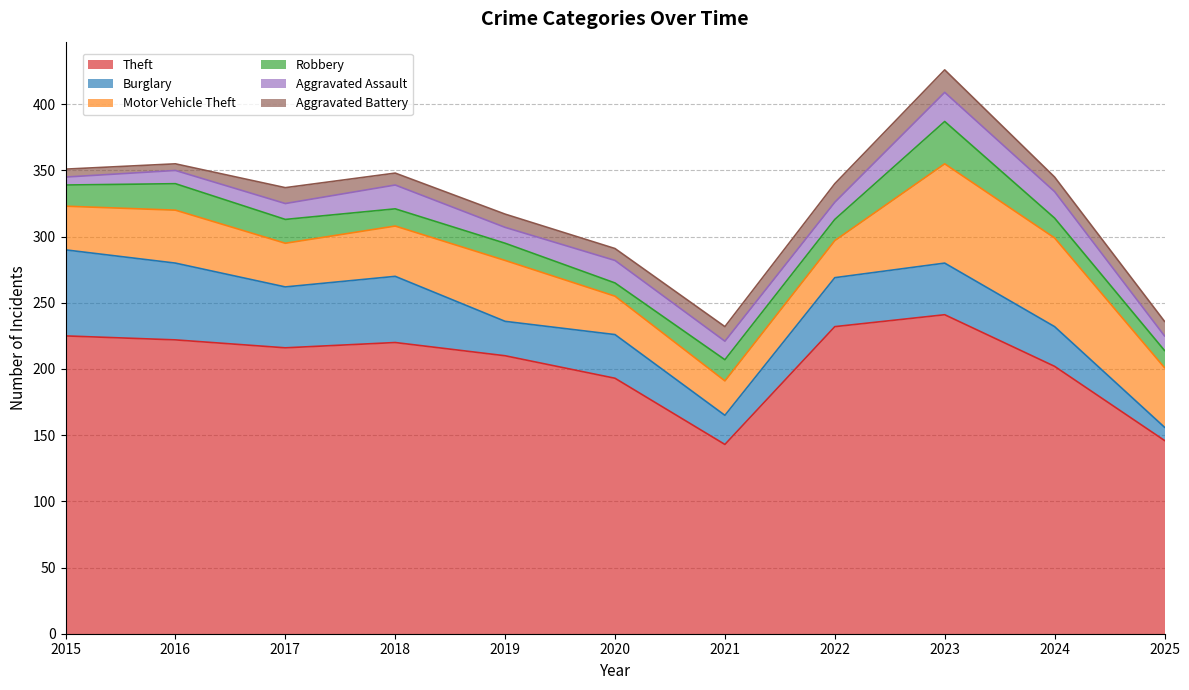

What are all the series names shown in the legend?

Theft, Burglary, Motor Vehicle Theft, Robbery, Aggravated Assault, Aggravated Battery